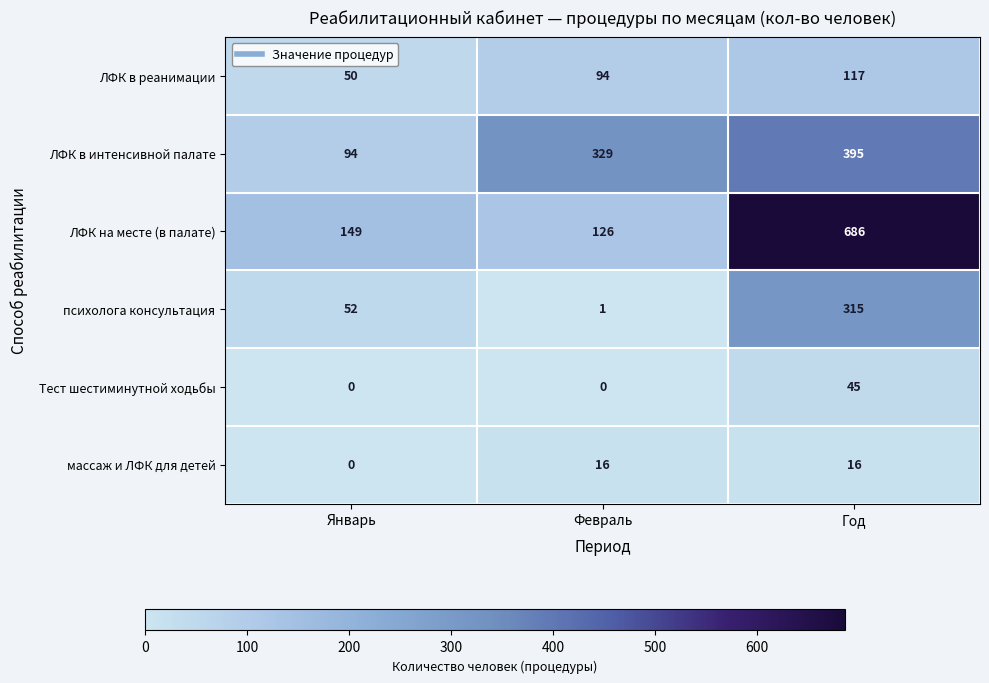

How many Тест шестиминутной ходьбы values are between 0 and 45?

3